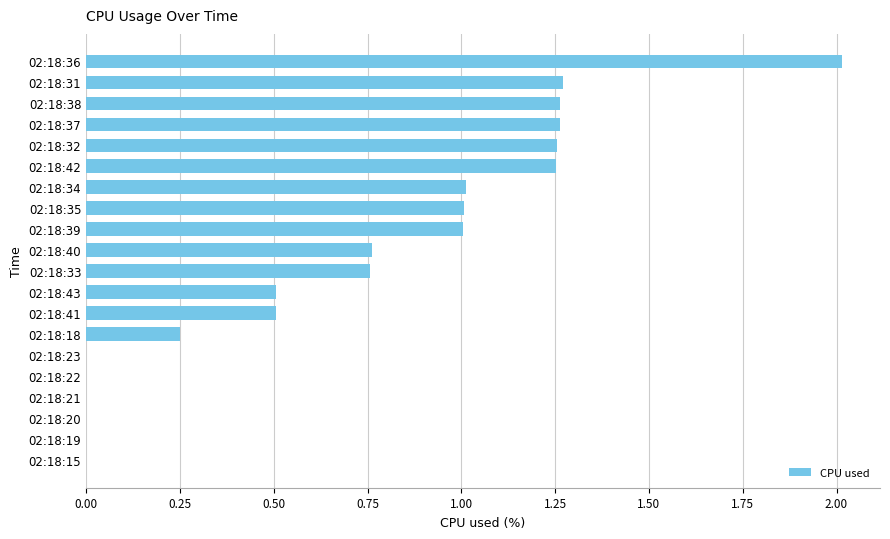

The value at 02:18:20 is 0.0. True or false?

True